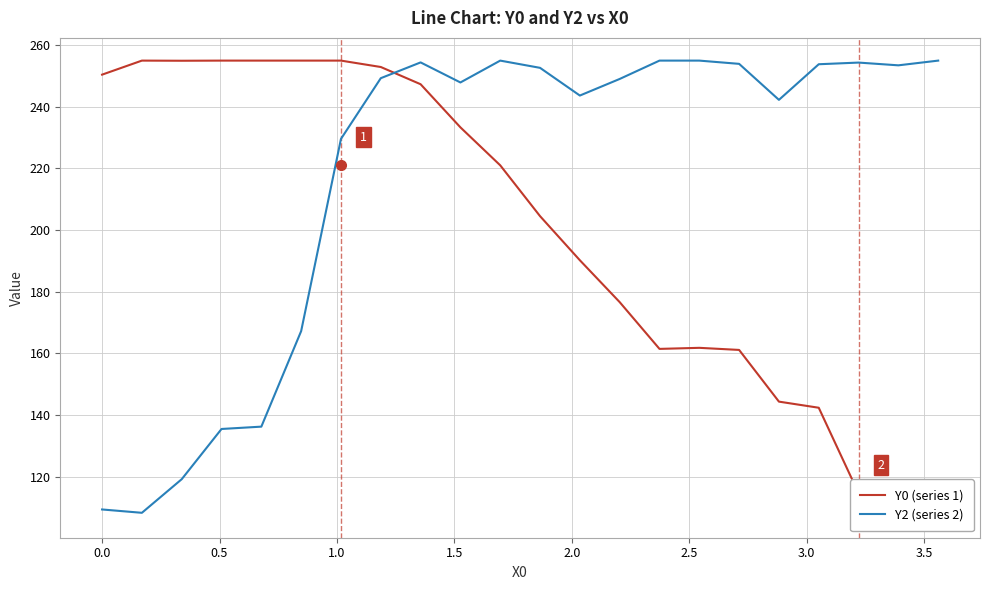

The Y0 (series 1) series shows 80.1 at 17. True or false?

False